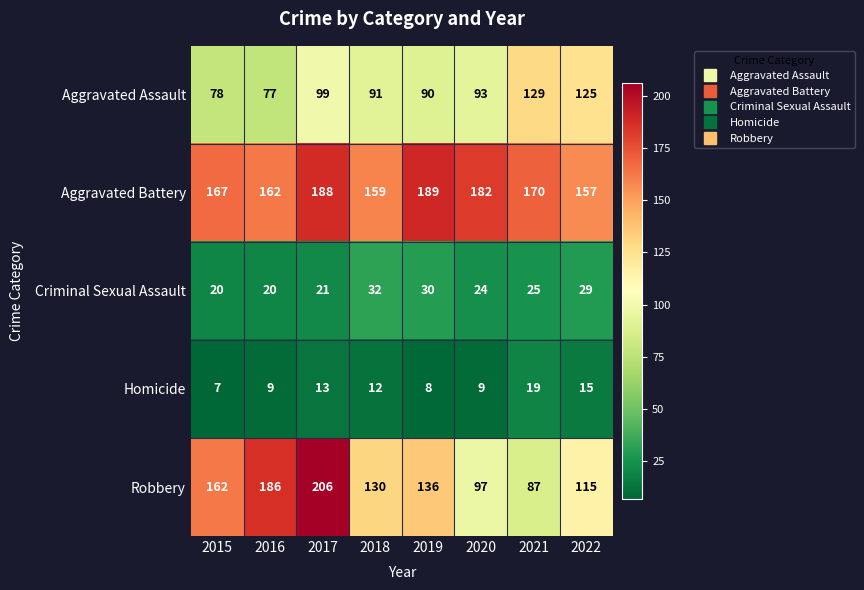

At which label does Aggravated Battery reach its minimum?

2022